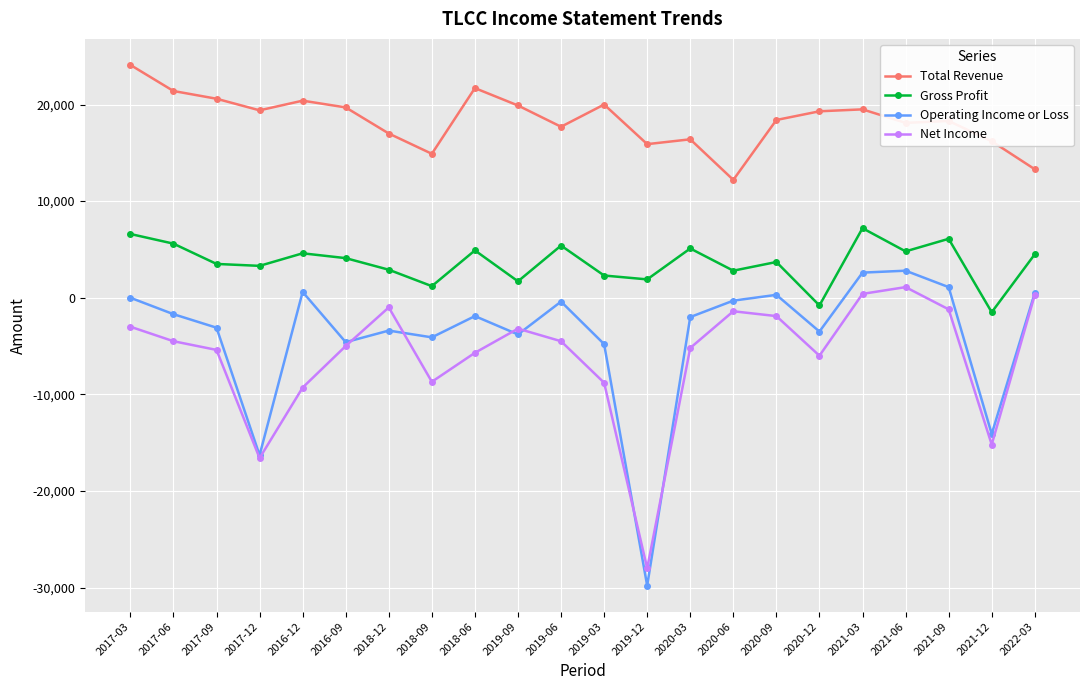

How many distinct data groups are displayed?

4